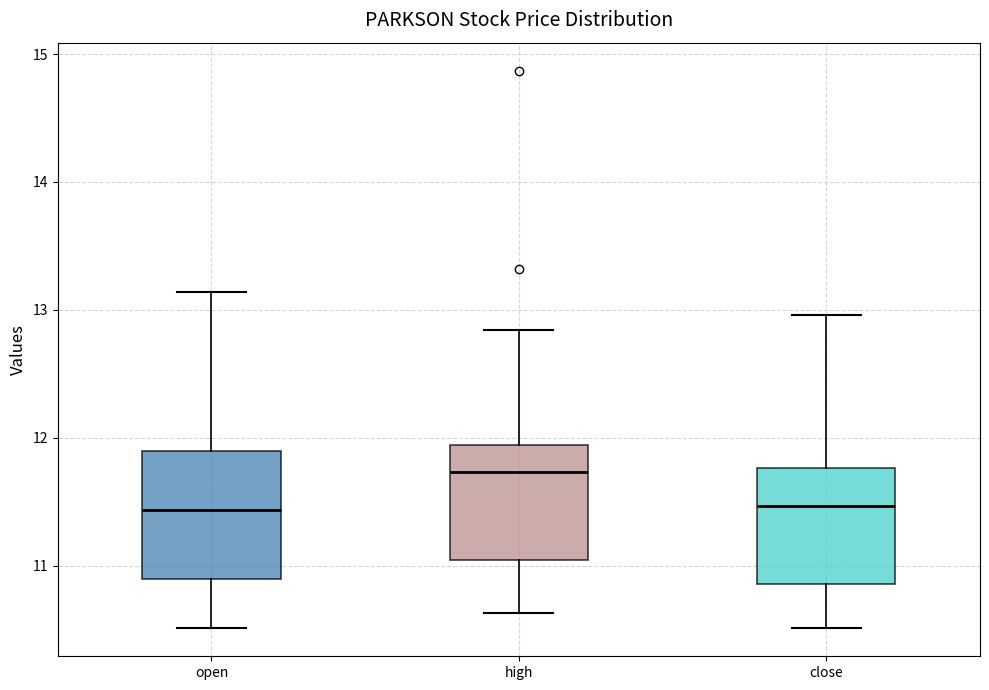

Reading left to right, read every box against the y-axis: the position of its median line, the range the box covers, and the ends of its whiskers. The values are not printed on the chart, so give them approximately, as read against the axis.

open: median 11.4, box 10.9 to 11.9, whiskers 10.5 to 13.1
high: median 11.7, box 11.0 to 11.9, whiskers 10.6 to 12.8
close: median 11.5, box 10.9 to 11.8, whiskers 10.5 to 13.0